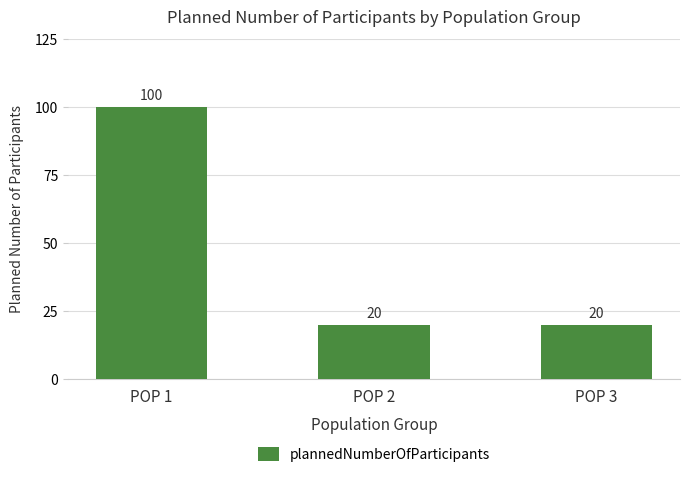

Approximately how many times larger is the value at POP 3 compared to POP 2?

1.0